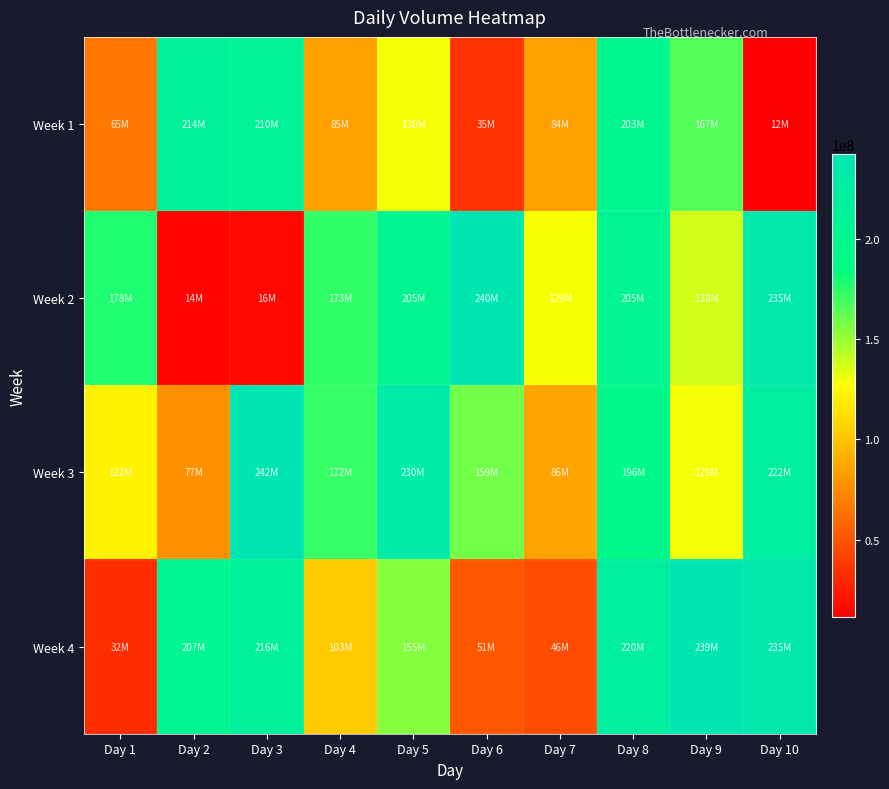

List the series in order of their peak value, highest first.

Week 3, Week 2, Week 4, Week 1